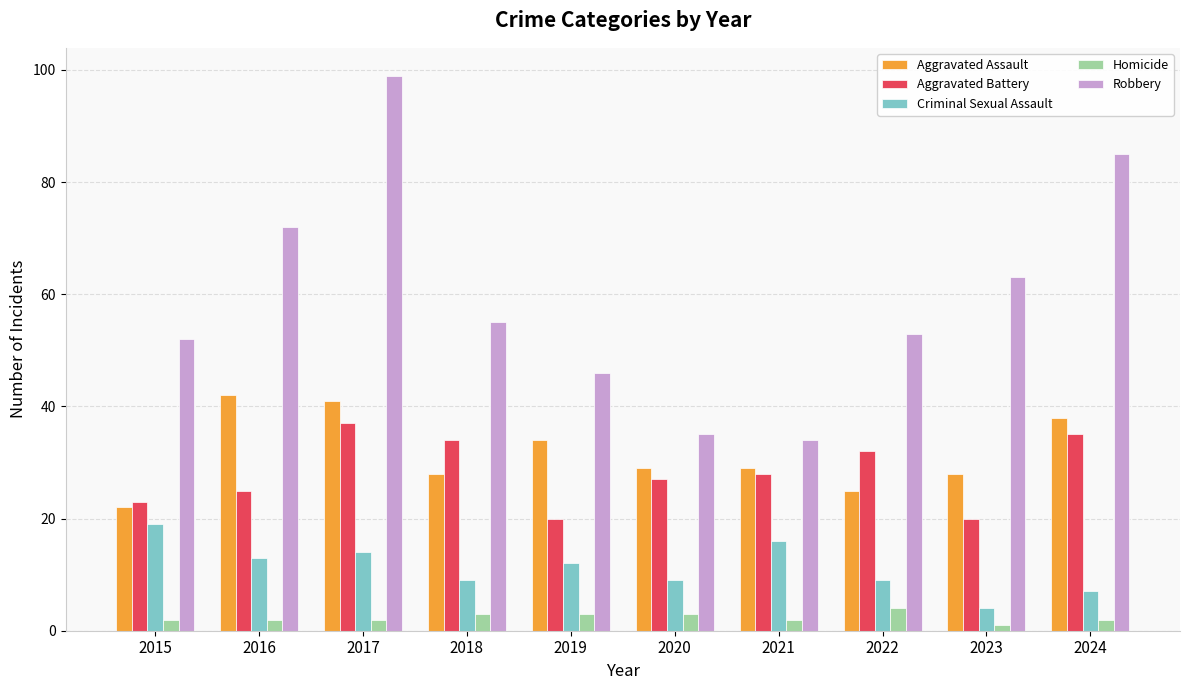

What is the greatest value displayed?

99